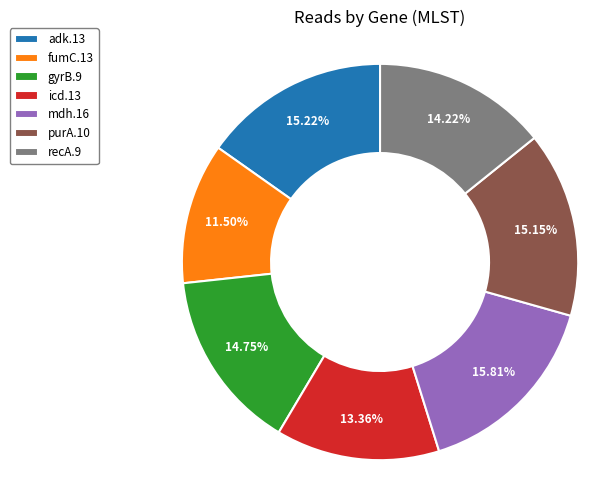

How many segments does this pie chart have?

7